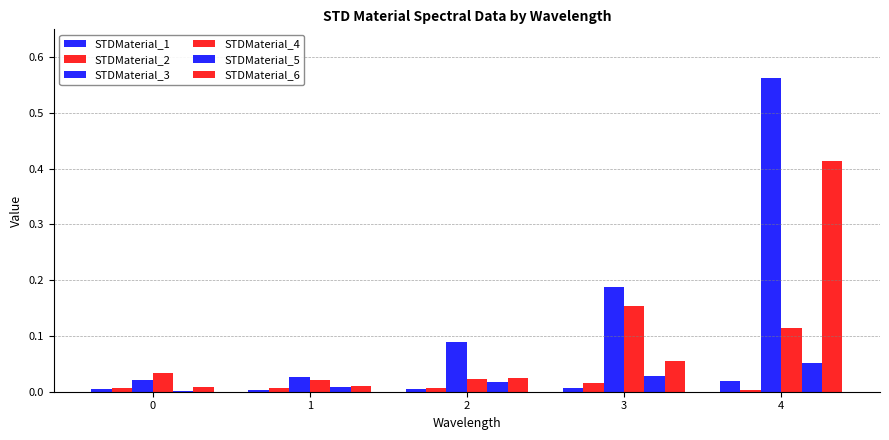

Are the bars grouped side by side (vs. stacked)?

Yes